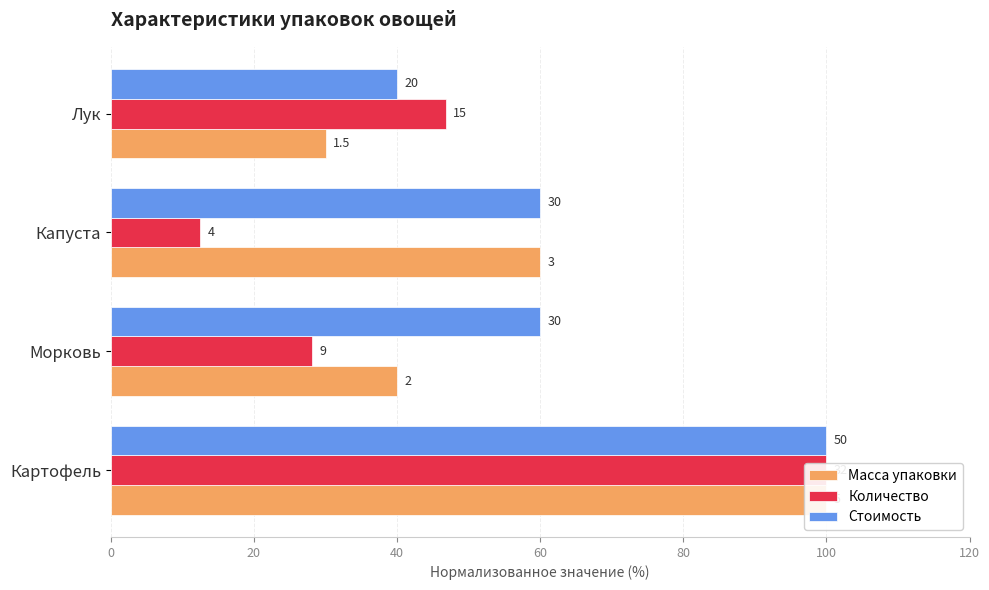

What is the value of the Количество bar at the 3rd from the left?

12.5